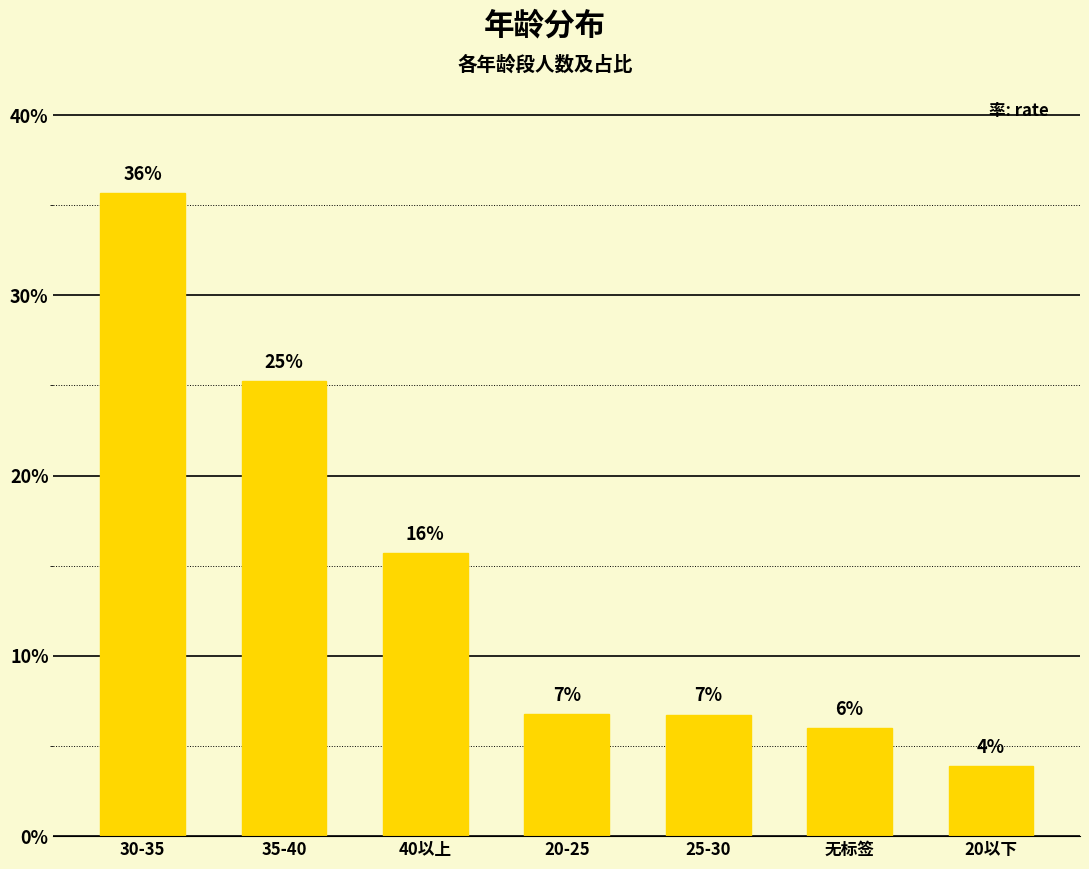

Which label corresponds to the largest value in the chart?

30-35